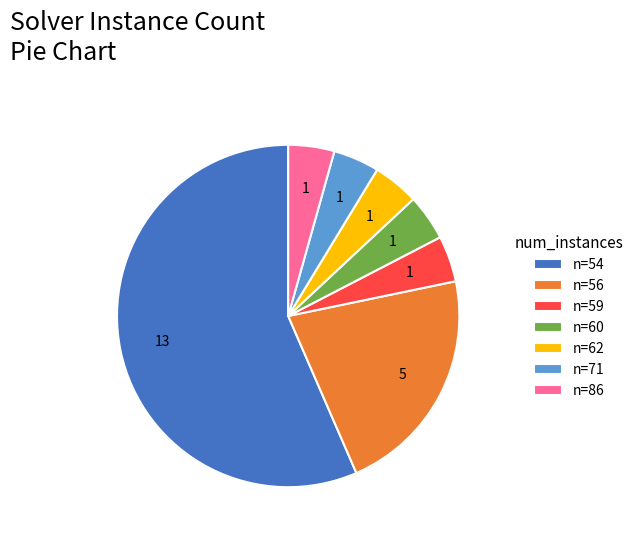

What is the ratio of the value at n=62 to the value at n=86?

1.0